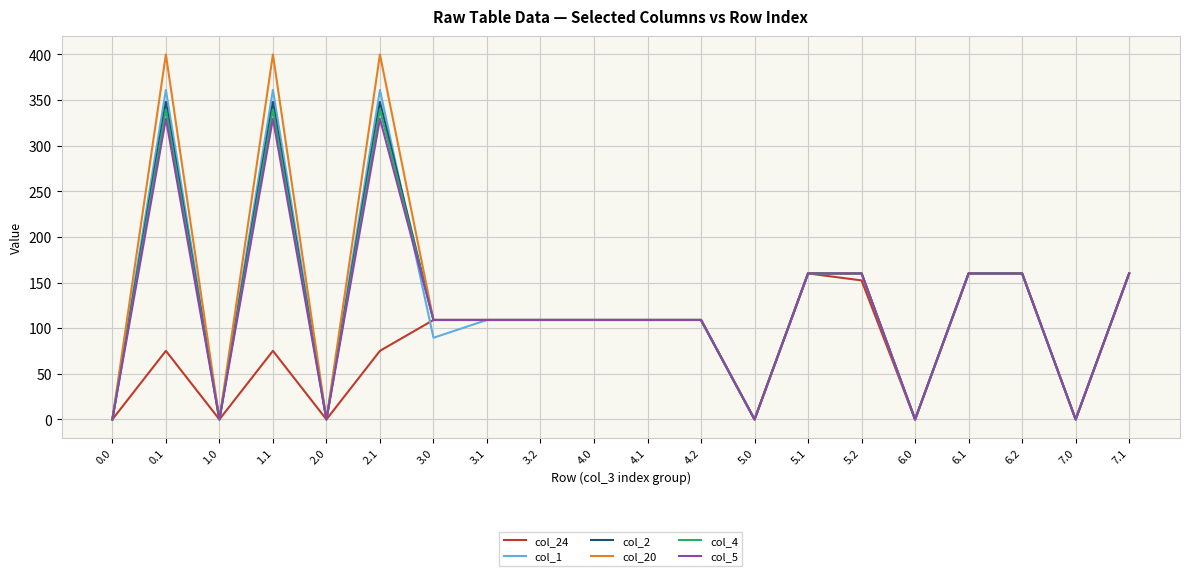

Count the number of data series in this chart.

6